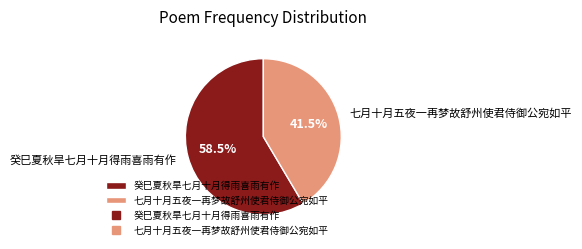

To the nearest percent, what is the combined percentage of 癸巳夏秋旱七月十月得雨喜雨有作 and 七月十月五夜一再梦故舒州使君侍御公宛如平?

100%